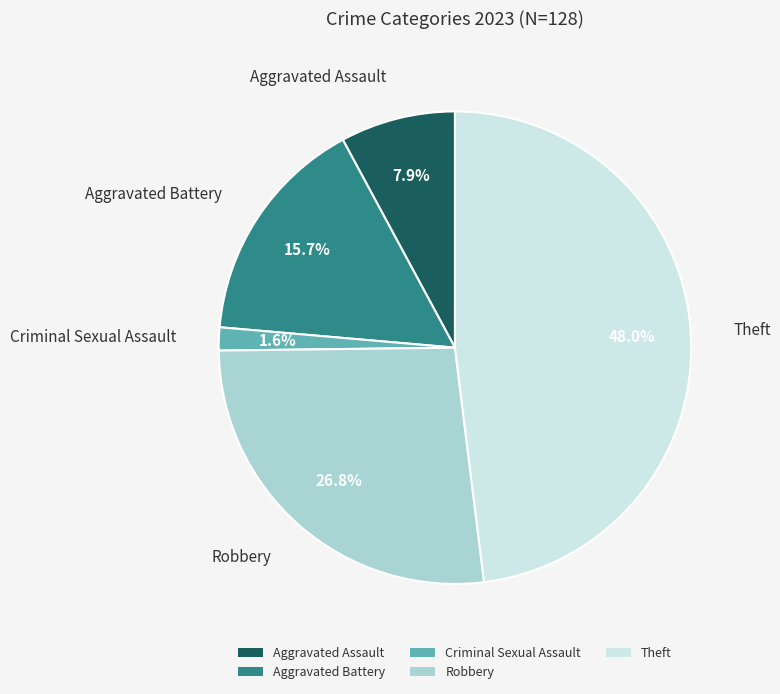

To the nearest percent, what portion does Theft represent?

48%